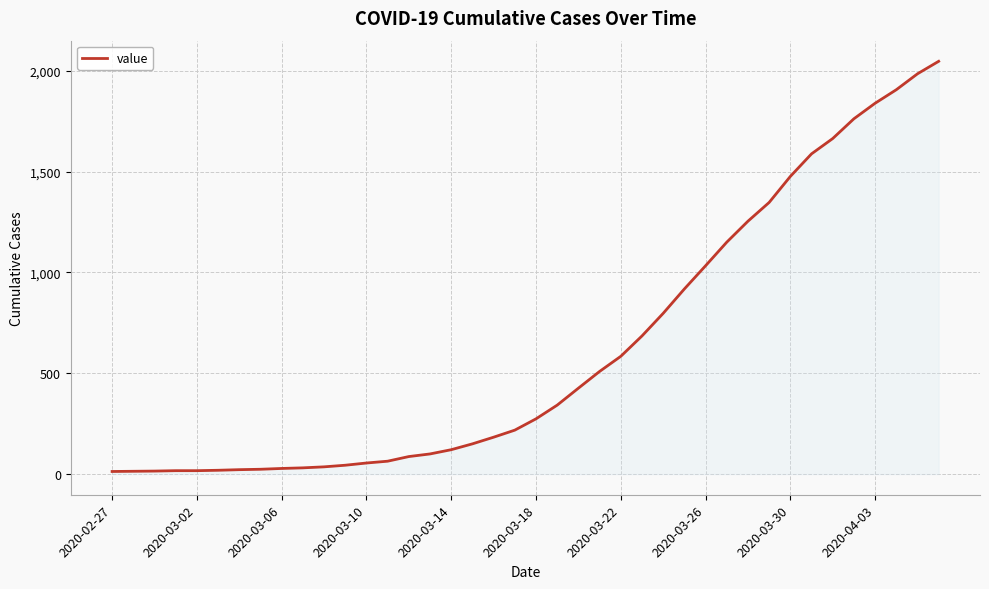

What is the difference between the maximum and minimum values?

2034